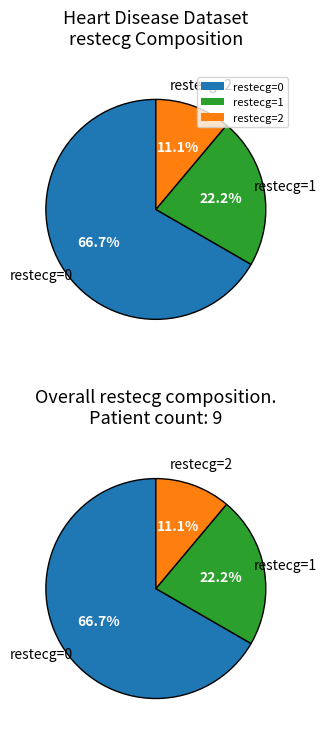

How much of the chart is everything except 61?

100.0%